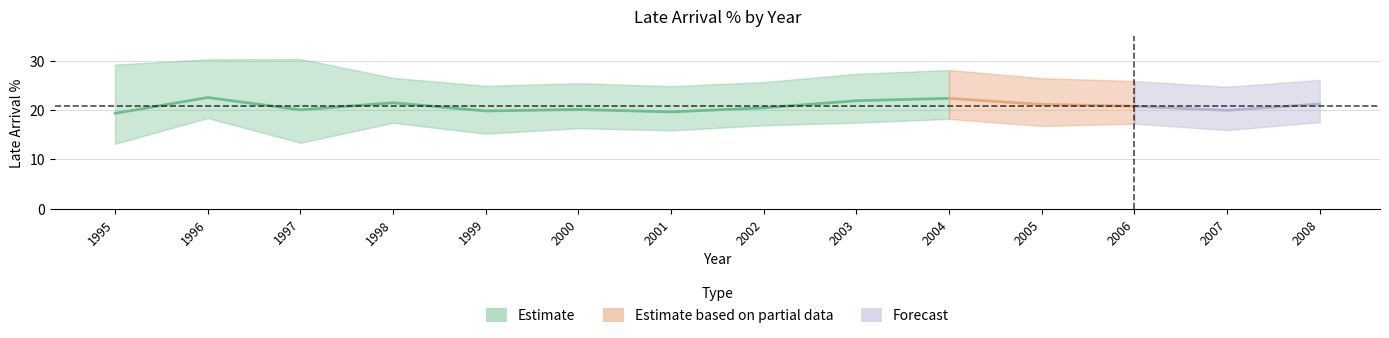

Where is the first local maximum for mean?

1996